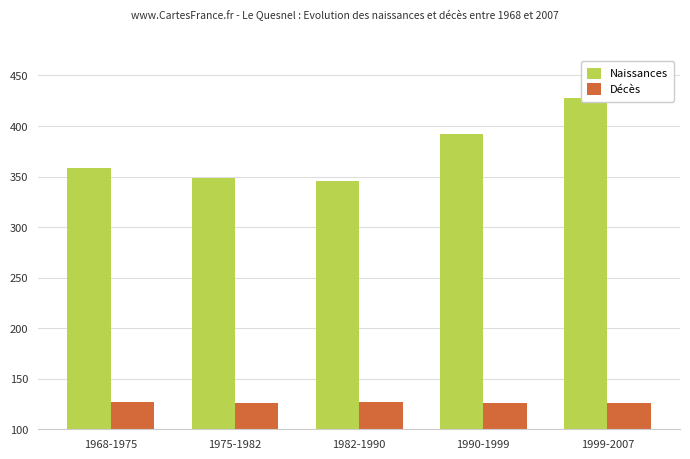

True or false: Naissances has a value of 392 at 1990-1999.

True